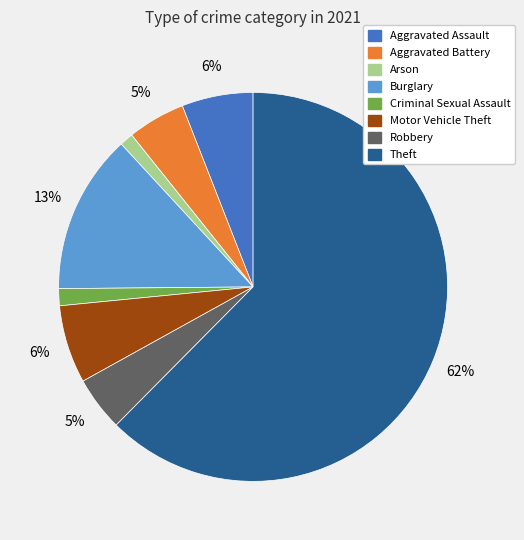

Count the number of slices in the pie.

8